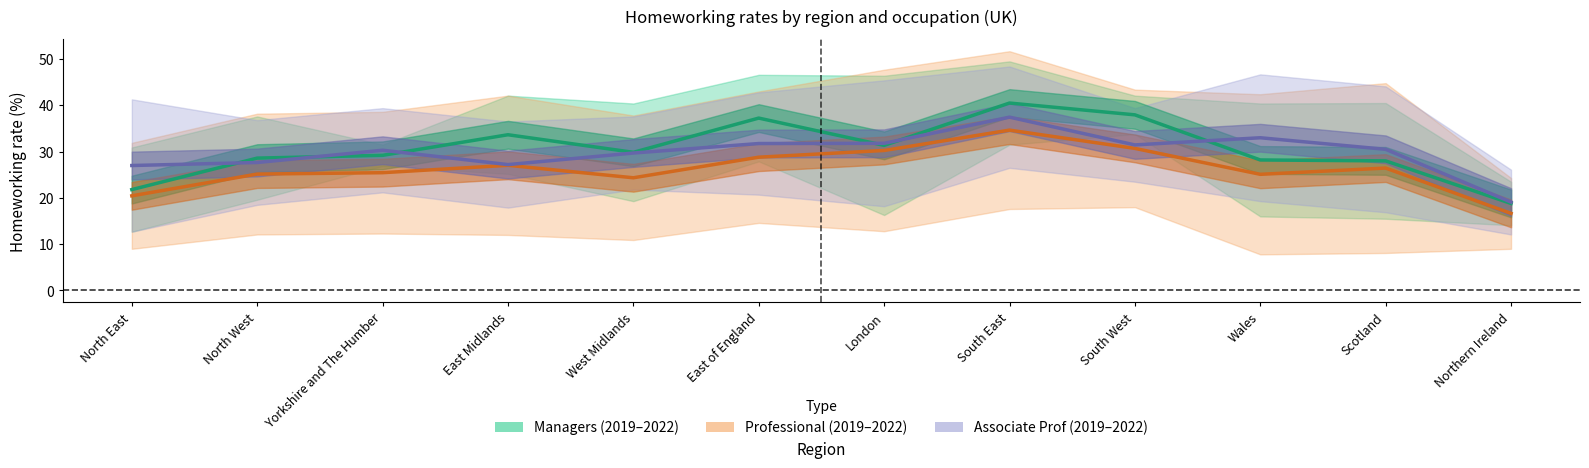

What is the difference between the Professional 2022 % values at East Midlands and Yorkshire and The Humber?

3.5